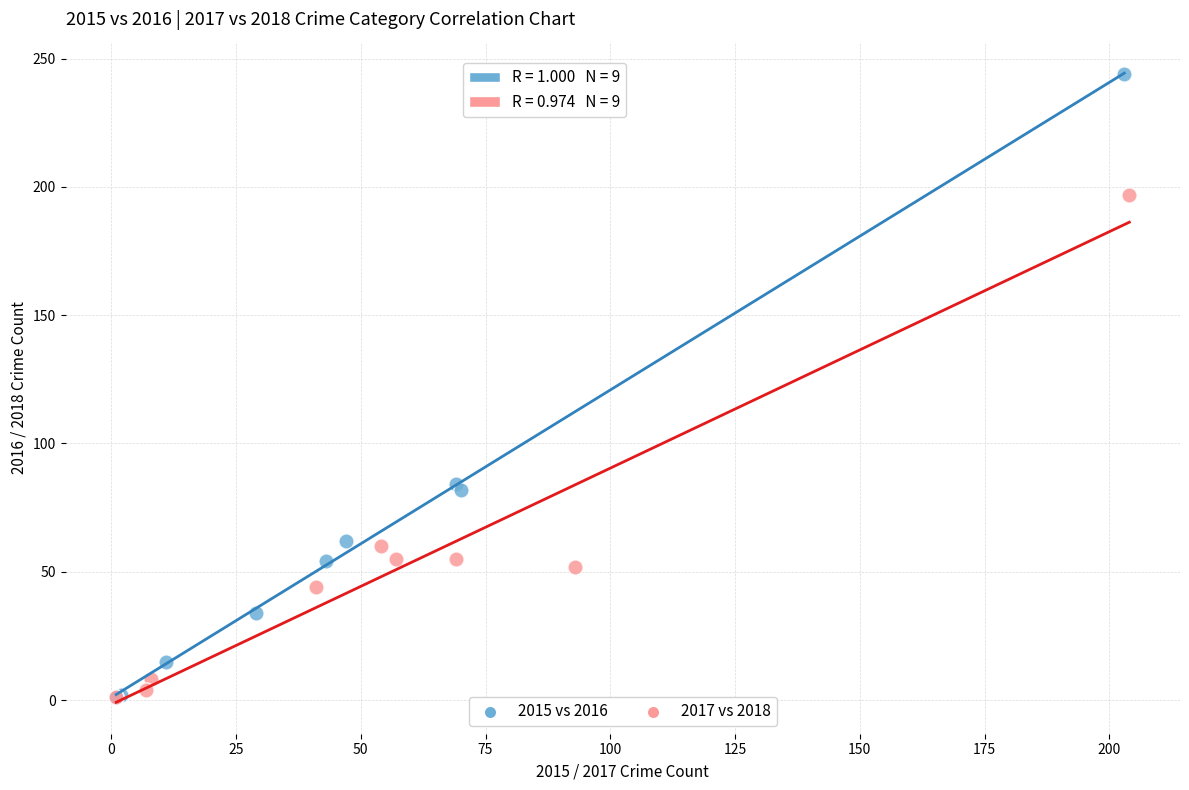

What are all the series names shown in the legend?

2015 vs 2016, 2017 vs 2018